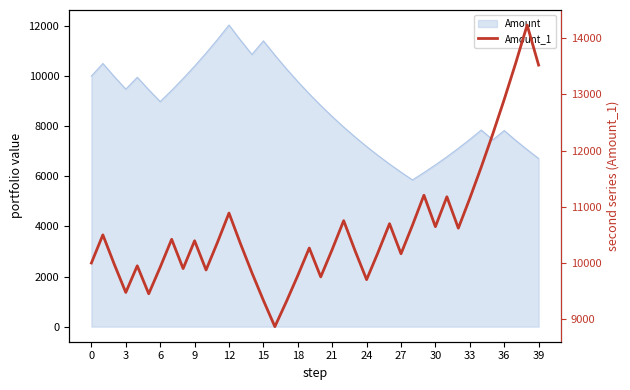

What is the sum of all values?

424250.5